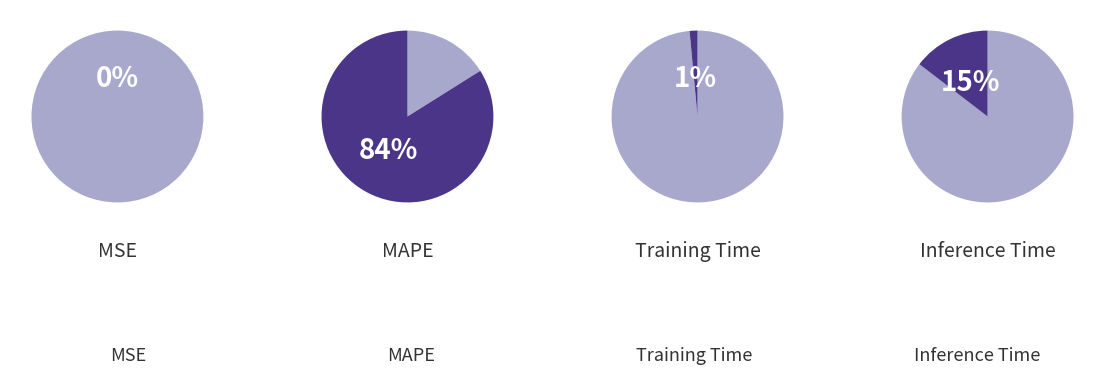

To the nearest percent, what portion does MAPE represent?

84%